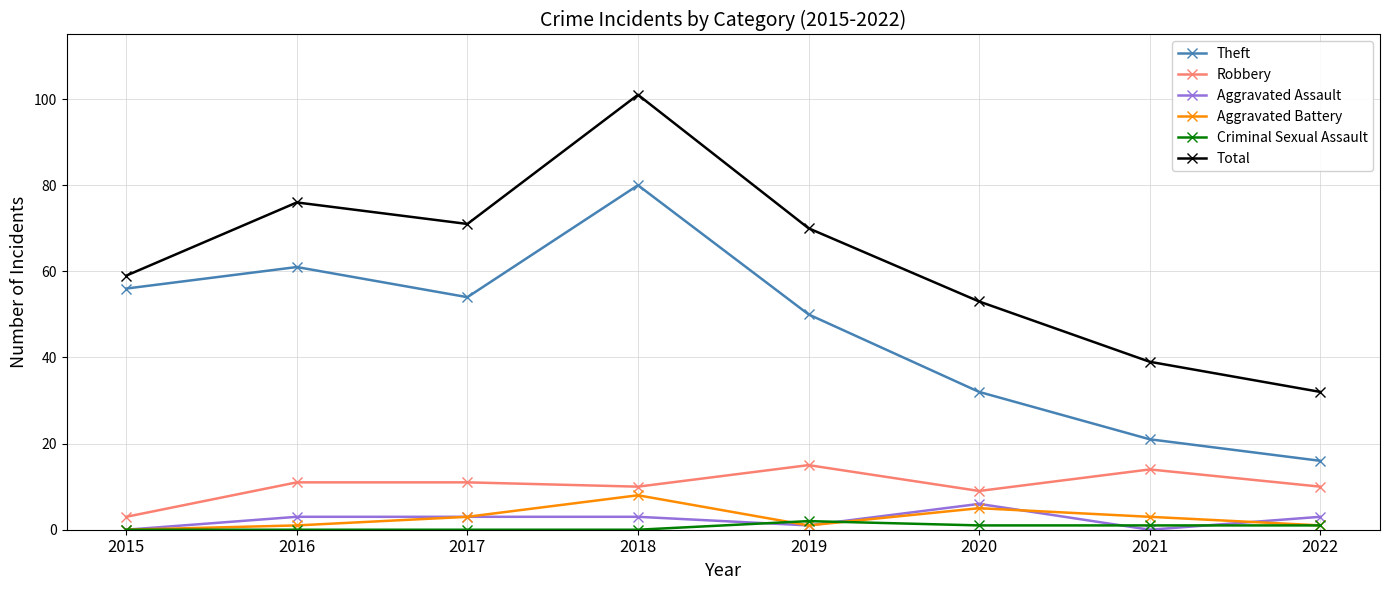

What is the spread (max minus min) of values at 2019?

69